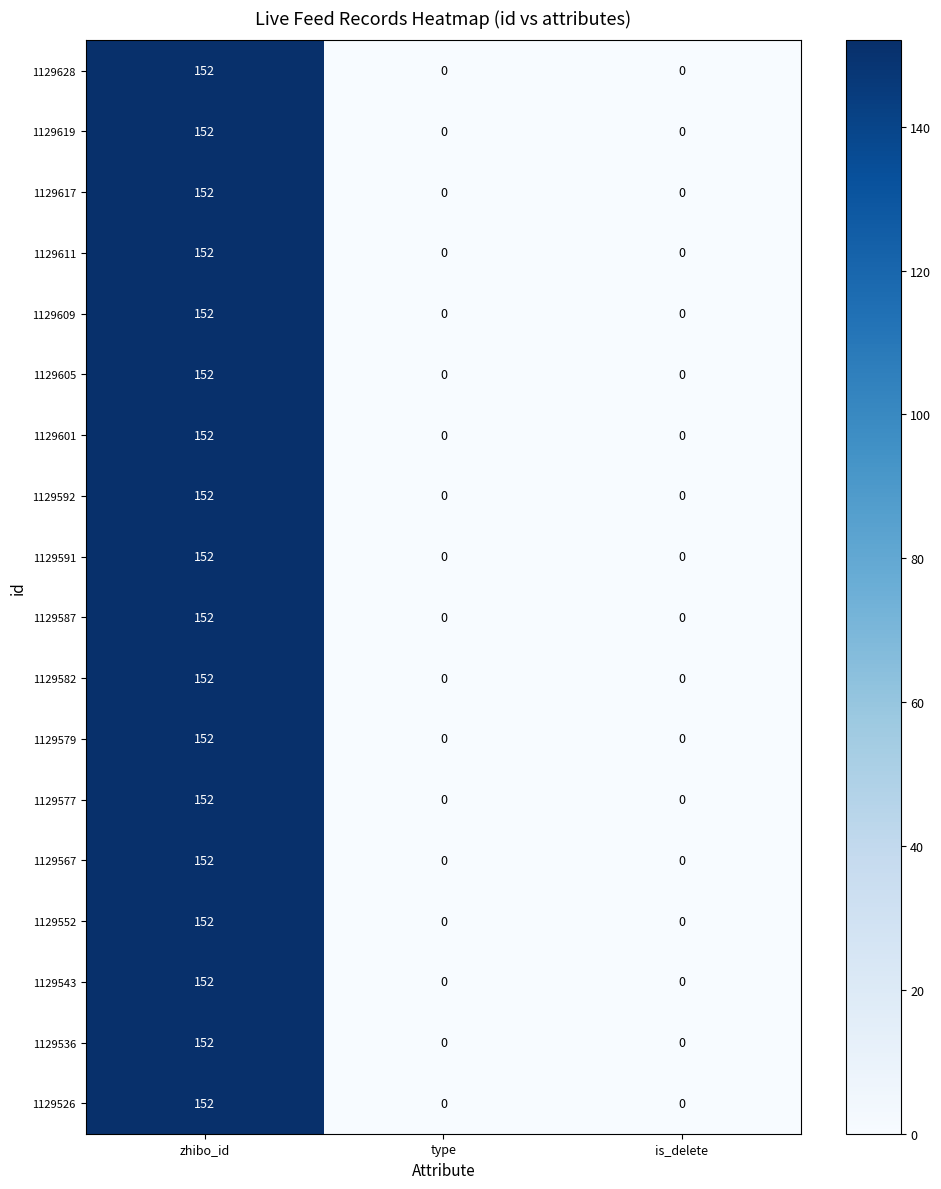

Which label corresponds to the largest value in the chart?

zhibo_id